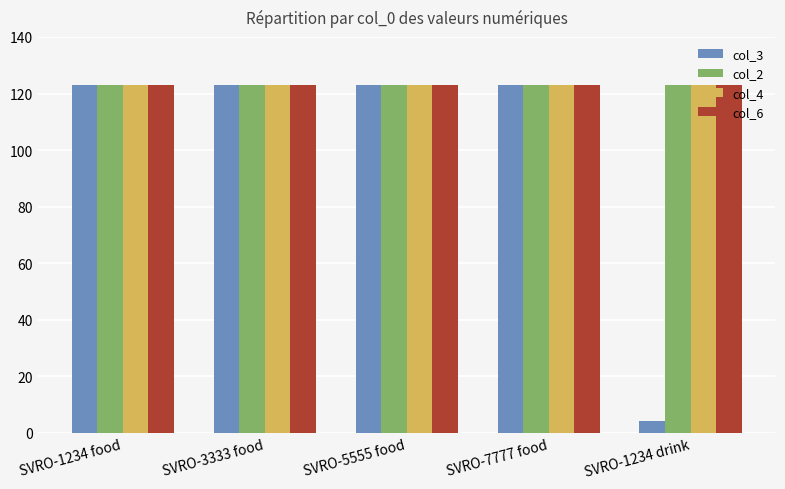

How many categories are shown in the chart?

5